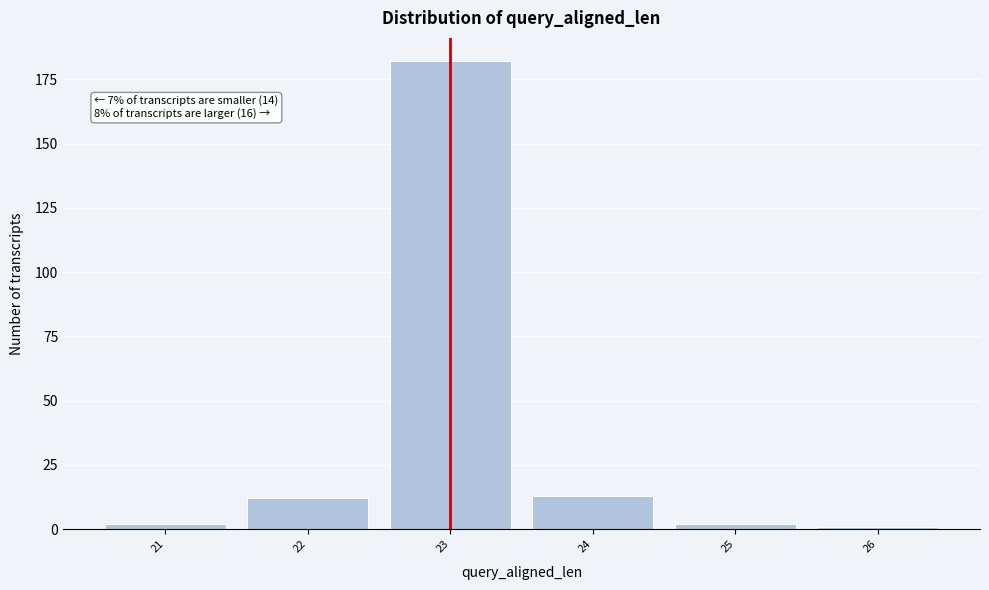

Reading left to right, extract all data points from this chart.

2	12	182	13	2	1